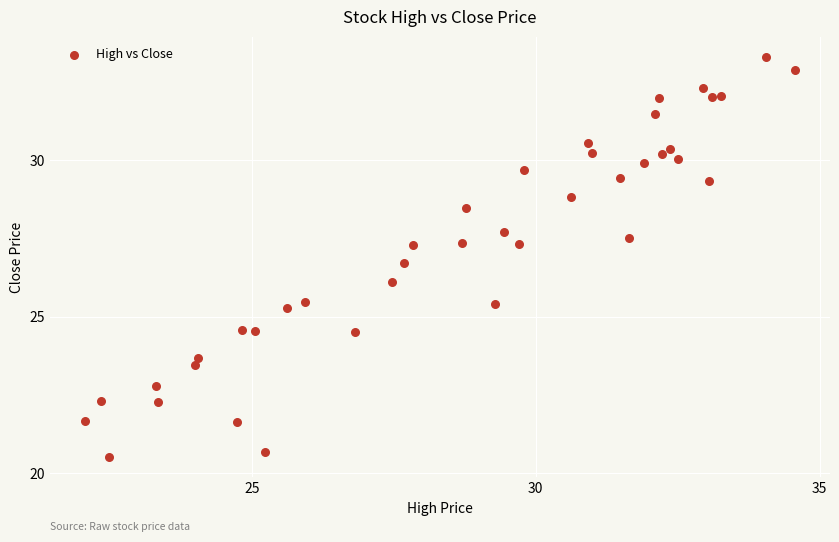

What is the range of X values (max minus min)?

12.5